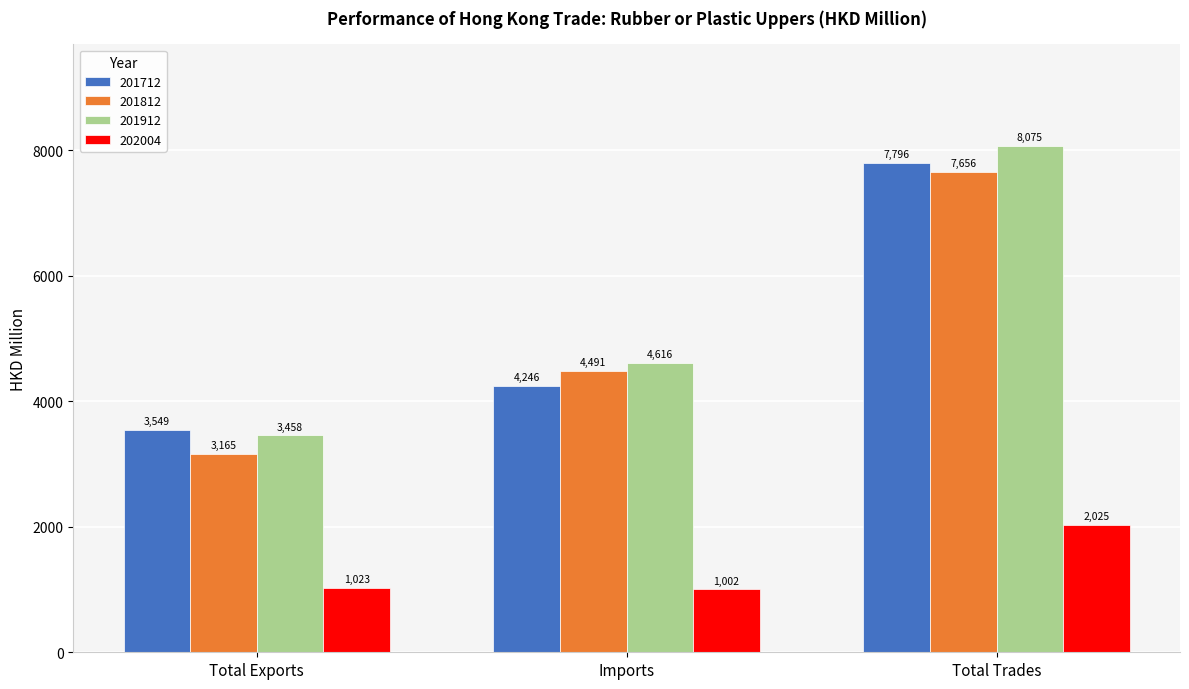

Which series changed the most between Total Exports and Total Trades?

201912